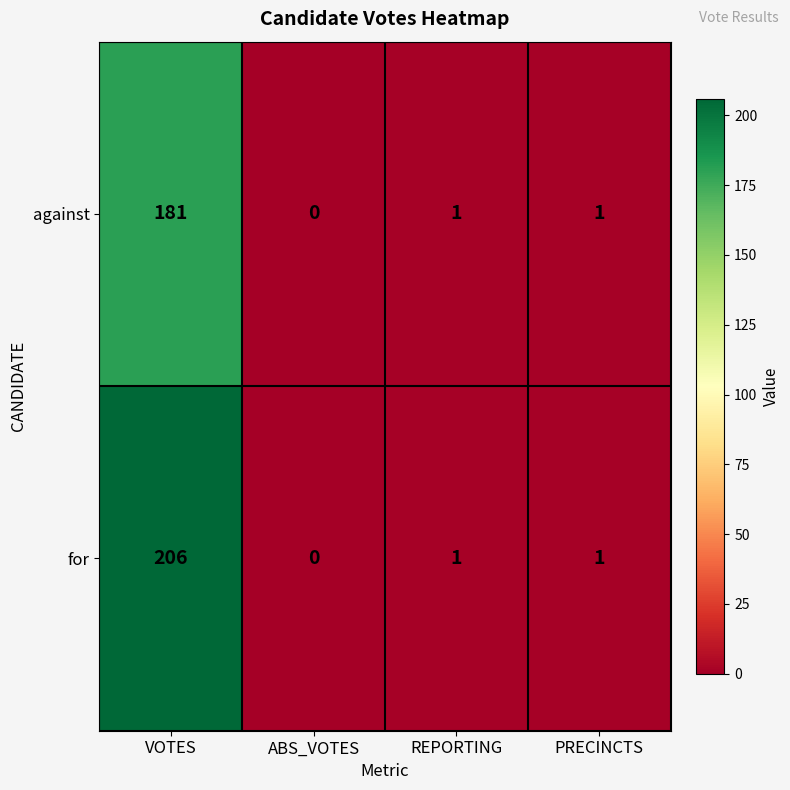

Reading right to left, what are all the values shown in this chart?

against: PRECINCTS=1	REPORTING=1	ABS_VOTES=0	VOTES=181
for: PRECINCTS=1	REPORTING=1	ABS_VOTES=0	VOTES=206